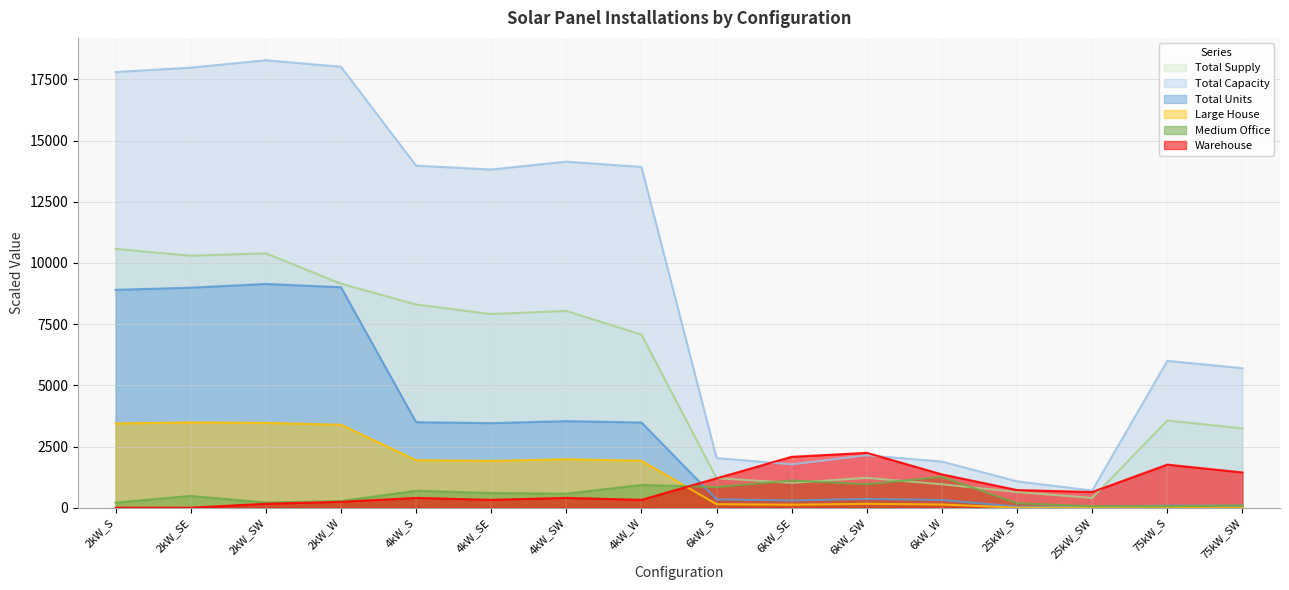

Reading left to right, extract all data points from this chart.

Total Units: 2kW_S=8901.0	2kW_SE=8991.0	2kW_SW=9142.0	2kW_W=9009.0	4kW_S=3494.0	4kW_SE=3455.0	4kW_SW=3535.0	4kW_W=3481.0	6kW_S=338.0	6kW_SE=295.0	6kW_SW=357.0	6kW_W=314.0	25kW_S=43.0	25kW_SW=28.0	75kW_S=80.0	75kW_SW=76.0
Medium Office: 2kW_S=210.0	2kW_SE=480.0	2kW_SW=210.0	2kW_W=270.0	4kW_S=690.0	4kW_SE=600.0	4kW_SW=570.0	4kW_W=930.0	6kW_S=840.0	6kW_SE=1110.0	6kW_SW=960.0	6kW_W=1260.0	25kW_S=180.0	25kW_SW=60.0	75kW_S=60.0	75kW_SW=90.0
Large House: 2kW_S=3441.0	2kW_SE=3483.0	2kW_SW=3464.0	2kW_W=3389.0	4kW_S=1940.0	4kW_SE=1914.0	4kW_SW=1979.0	4kW_W=1920.0	6kW_S=143.0	6kW_SE=123.0	6kW_SW=159.0	6kW_W=132.0	25kW_S=0.0	25kW_SW=0.0	75kW_S=0.0	75kW_SW=0.0
Warehouse: 2kW_S=0.0	2kW_SE=0.0	2kW_SW=160.0	2kW_W=240.0	4kW_S=400.0	4kW_SE=320.0	4kW_SW=400.0	4kW_W=320.0	6kW_S=1200.0	6kW_SE=2080.0	6kW_SW=2240.0	6kW_W=1360.0	25kW_S=720.0	25kW_SW=640.0	75kW_S=1760.0	75kW_SW=1440.0
Total Capacity: 2kW_S=17802.0	2kW_SE=17982.0	2kW_SW=18284.0	2kW_W=18018.0	4kW_S=13976.0	4kW_SE=13820.0	4kW_SW=14140.0	4kW_W=13924.0	6kW_S=2028.0	6kW_SE=1770.0	6kW_SW=2142.0	6kW_W=1884.0	25kW_S=1075.0	25kW_SW=700.0	75kW_S=6000.0	75kW_SW=5700.0
Total Supply: 2kW_S=10574.7	2kW_SE=10295.3	2kW_SW=10395.0	2kW_W=9153.8	4kW_S=8302.0	4kW_SE=7912.4	4kW_SW=8039.0	4kW_W=7073.9	6kW_S=1204.7	6kW_SE=1013.4	6kW_SW=1217.8	6kW_W=957.1	25kW_S=638.6	25kW_SW=398.0	75kW_S=3564.1	75kW_SW=3240.6